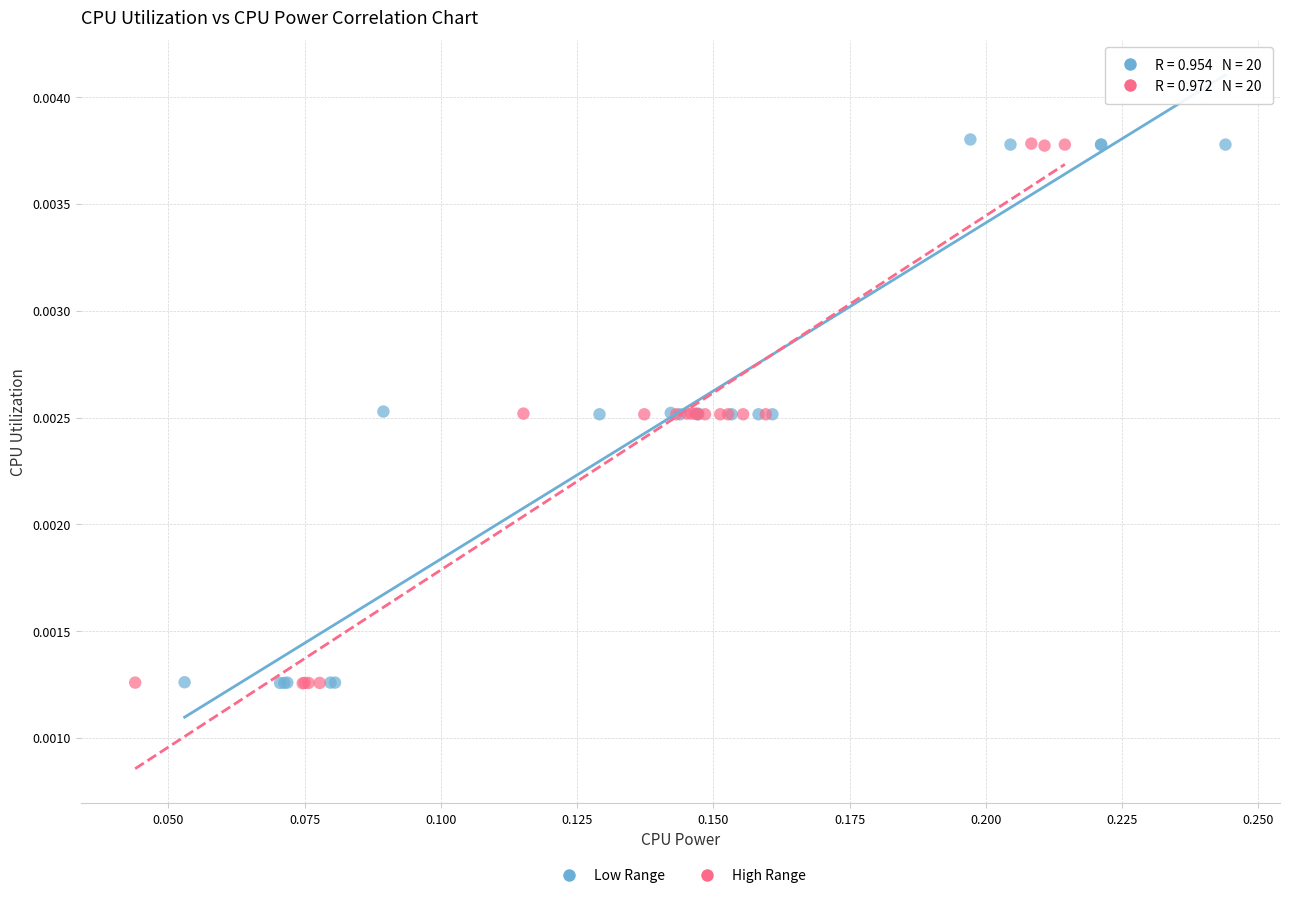

What are all the series names shown in the legend?

Low Range, High Range